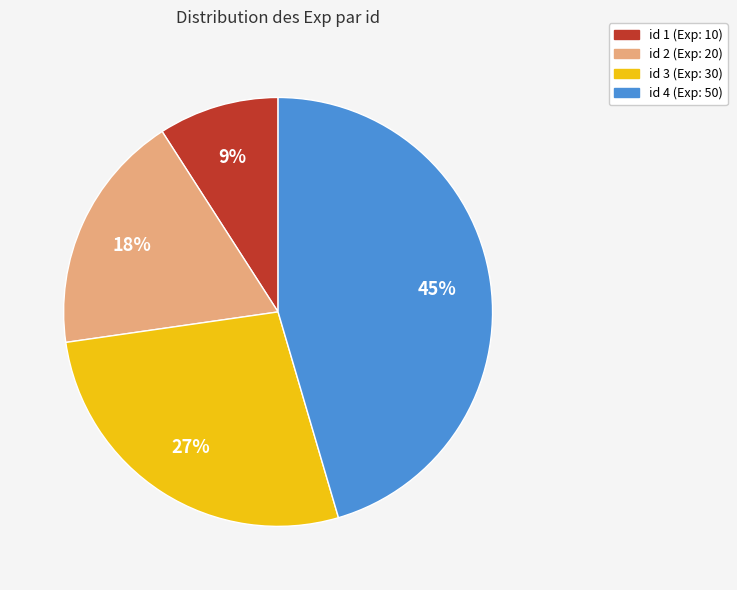

What is the largest slice in the pie chart?

id 4 (Exp: 50)